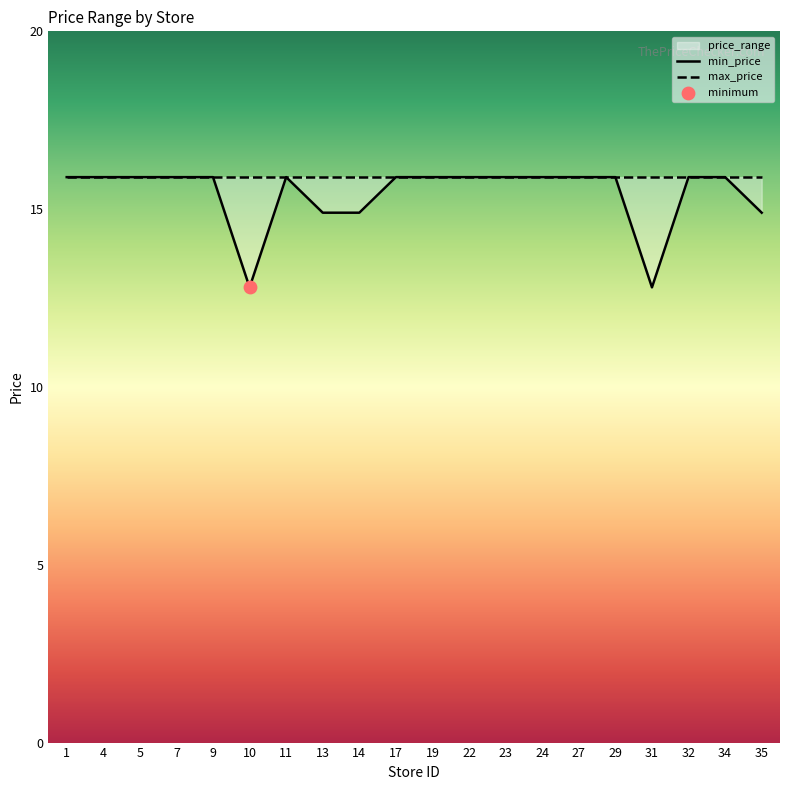

Between 22 and 10, which is larger?

22